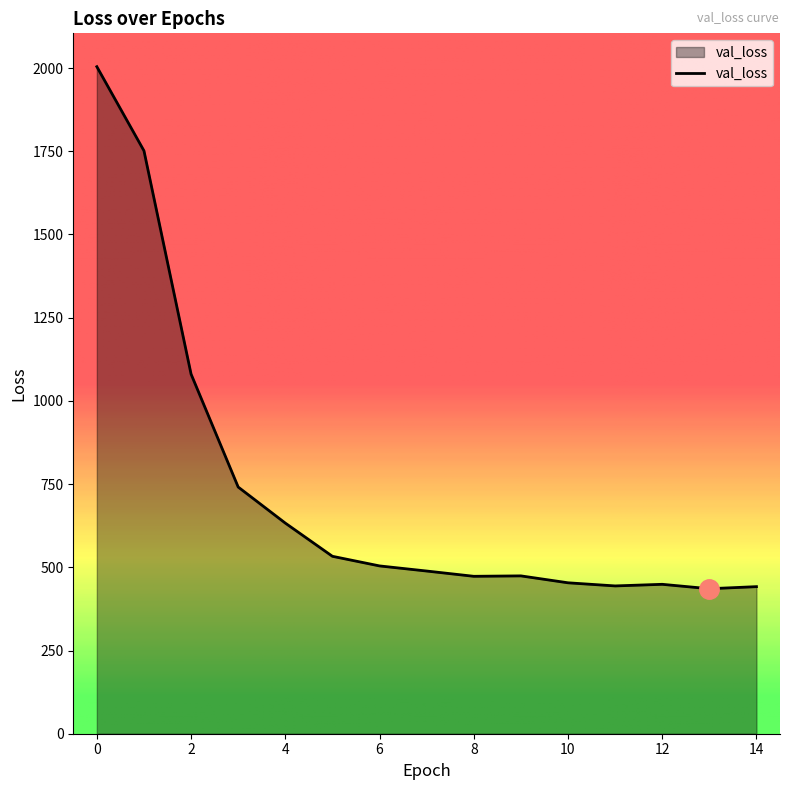

What is the difference between the maximum and minimum values?

1568.3